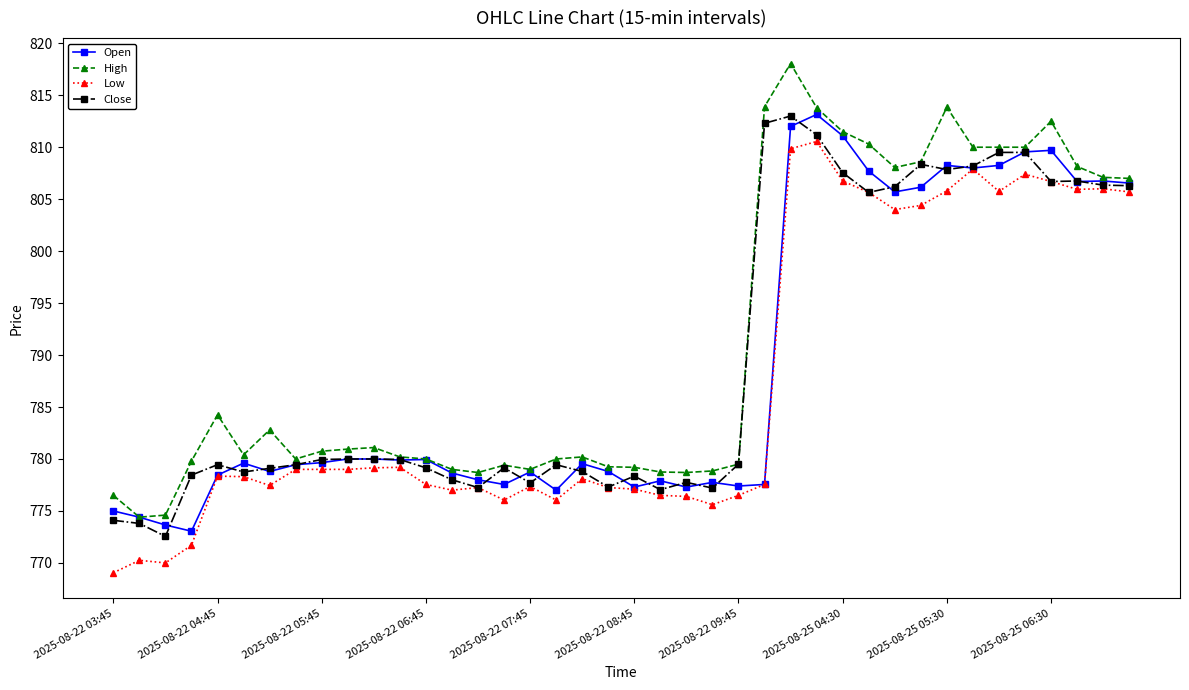

What is the sum of all Low values?

31479.1